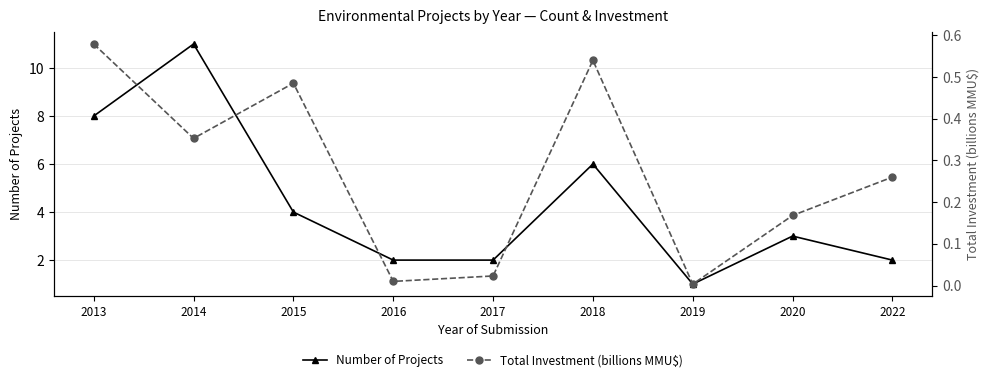

In Total Investment (billions MMU$), how many points are higher than both neighbors (excluding endpoints)?

2